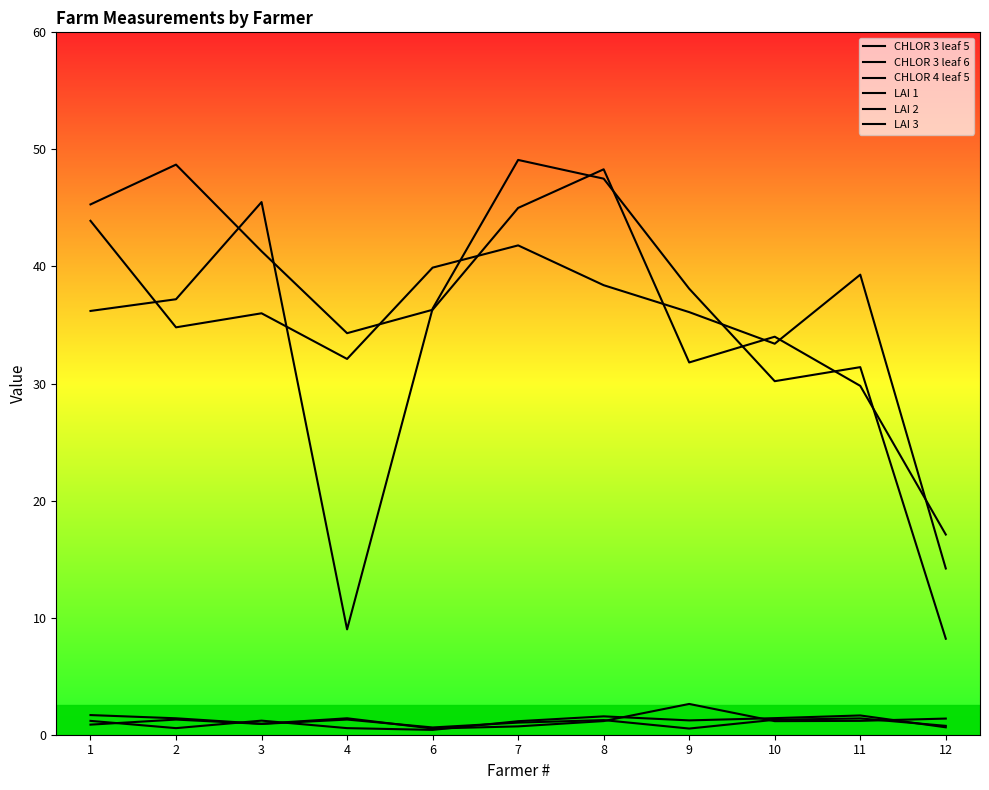

True or false: LAI 2 and CHLOR 3 leaf 5 cross at least once.

False